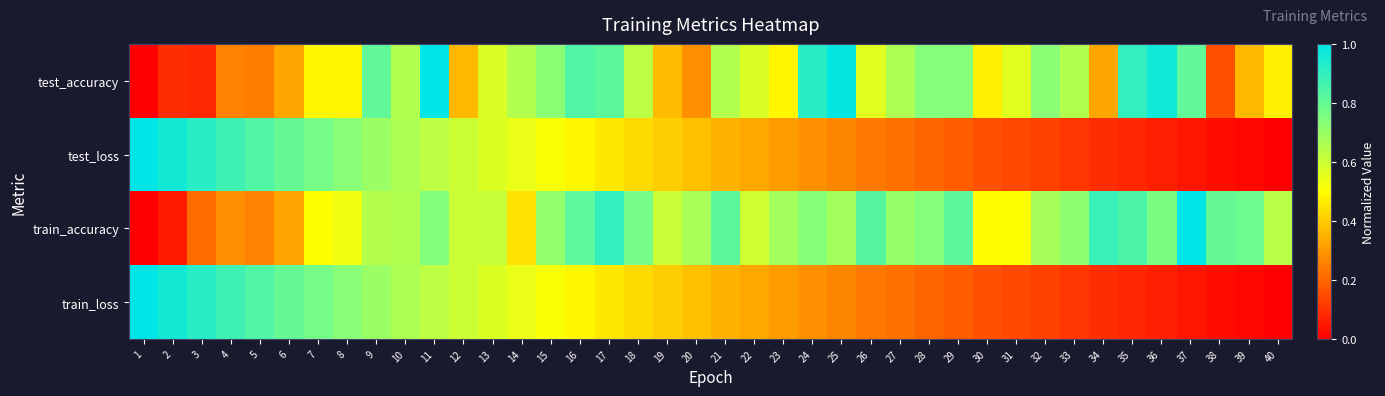

What is the total value across all series at 39?

1.2